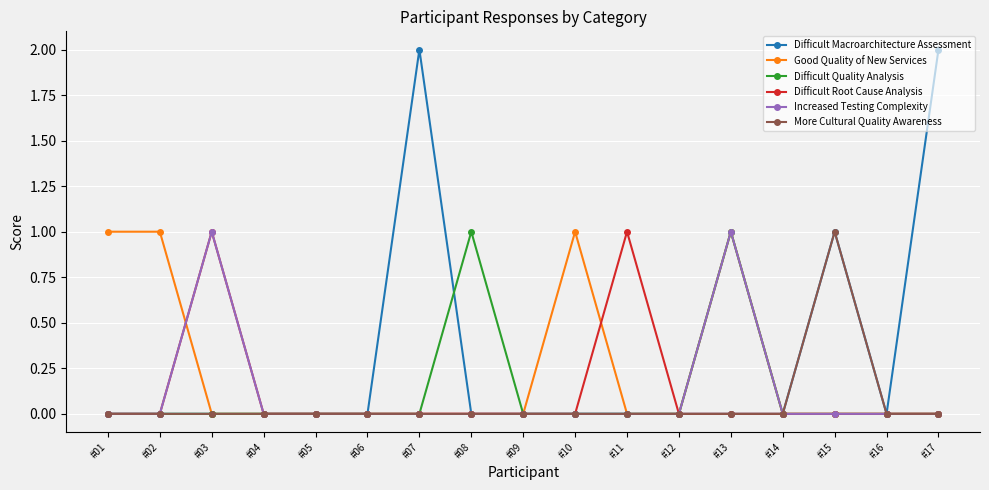

What is the greatest value displayed?

2